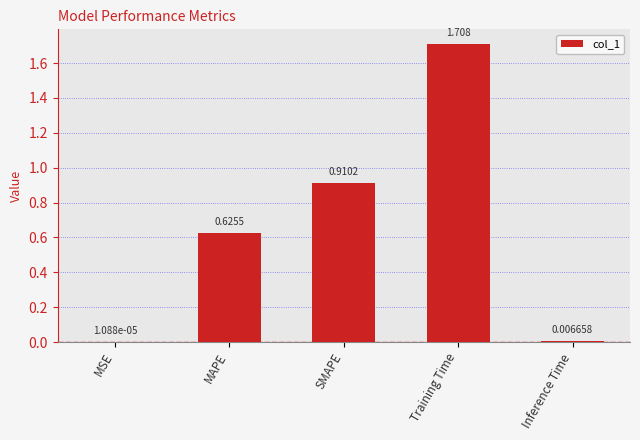

What is the change in value from Training Time to Inference Time?

-1.7